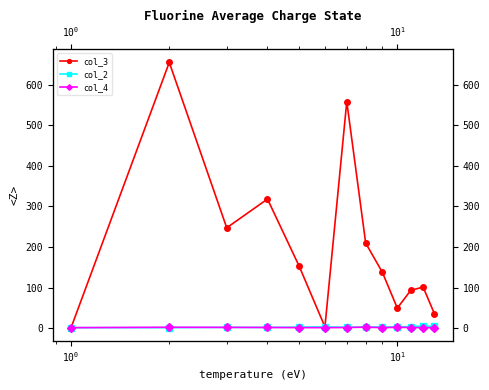

True or false: col_2 and col_4 intersect in this chart.

False